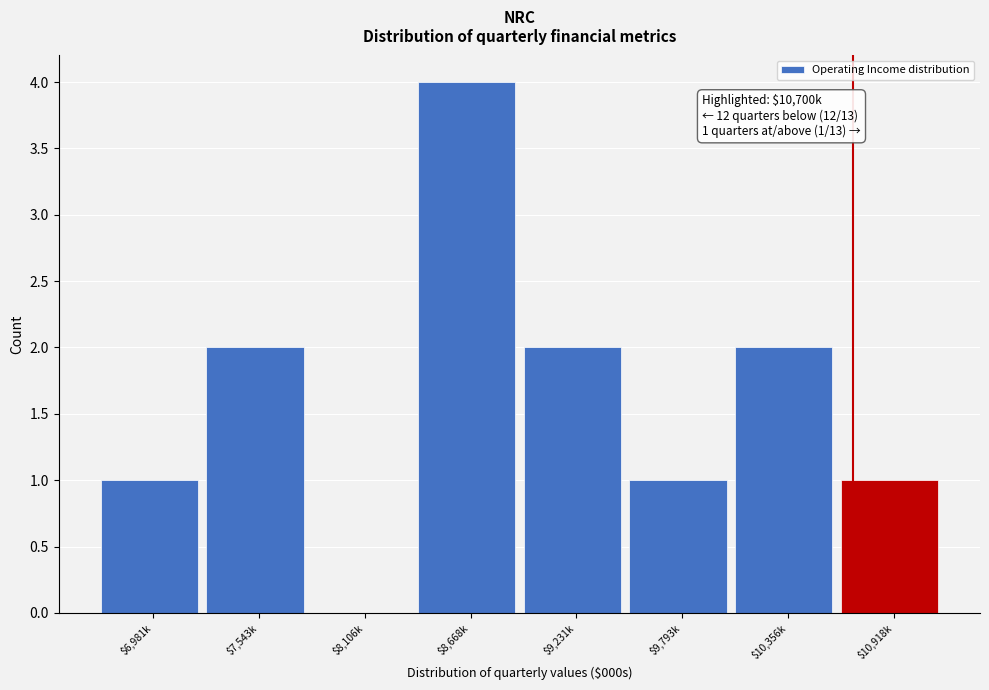

What is the sum of all values?

13